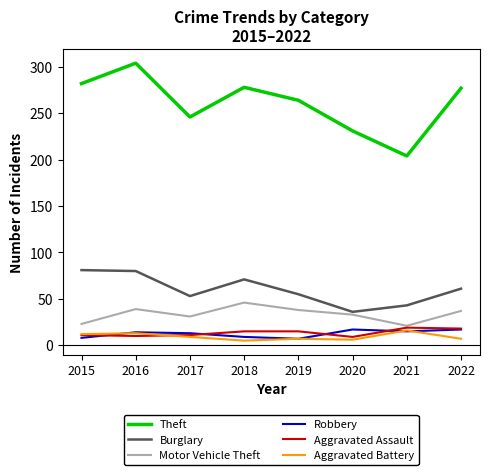

In Robbery, how many points are lower than both neighbors (excluding endpoints)?

2